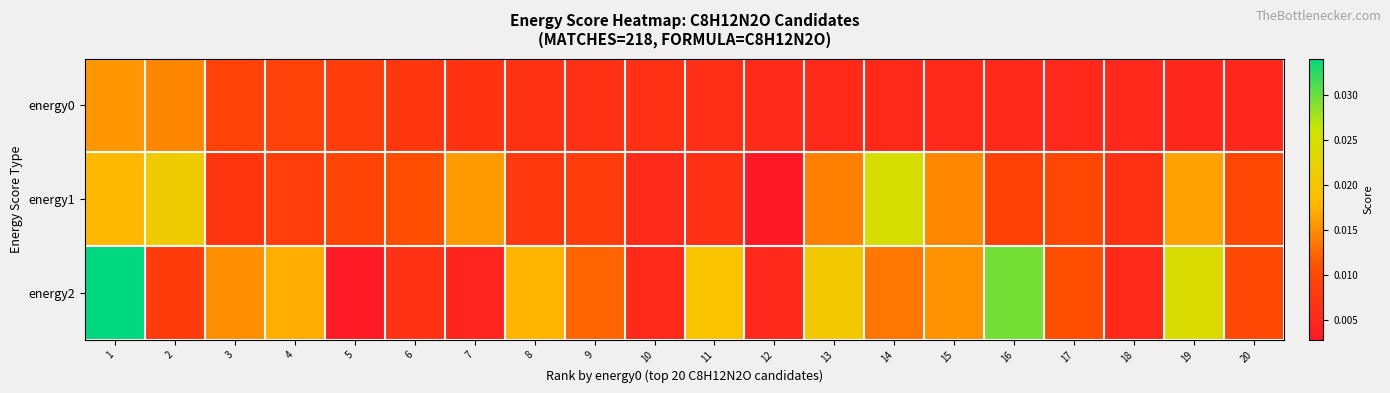

At how many categories does at least one series exceed 0?

20